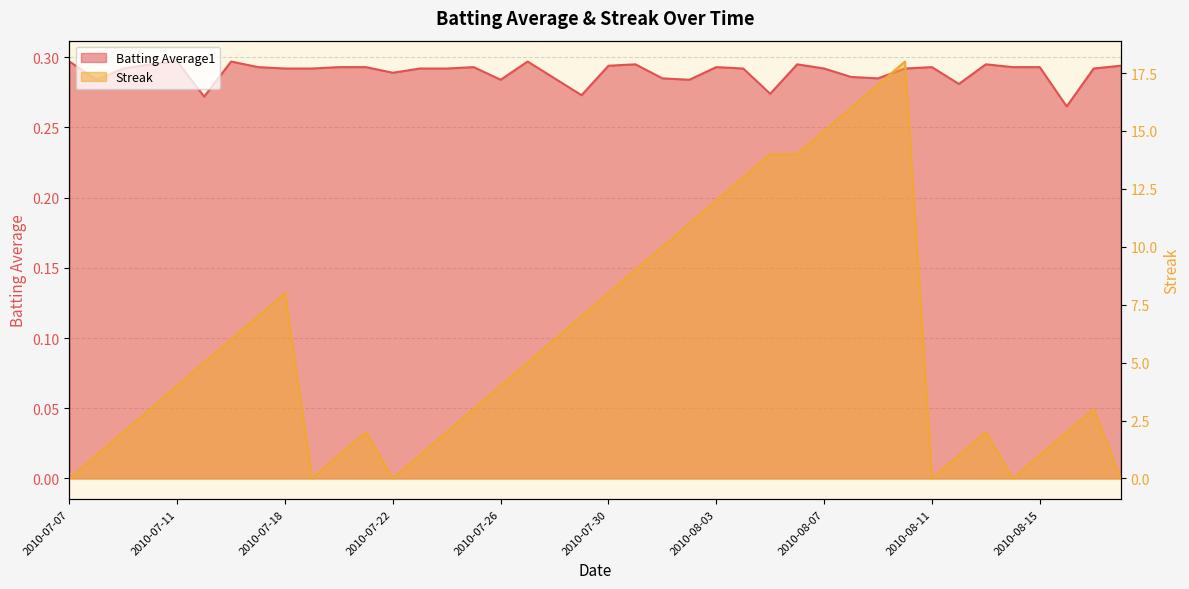

True or false: Batting Average1 and Streak intersect in this chart.

True